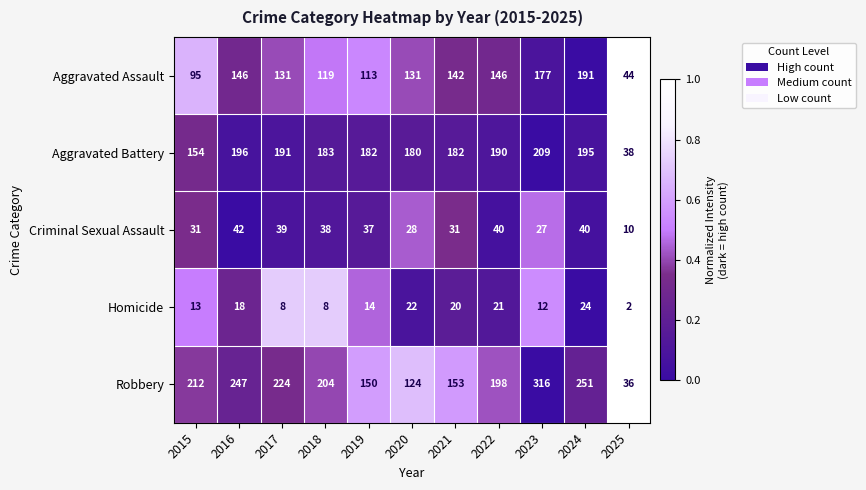

What is the maximum value for Homicide?

24